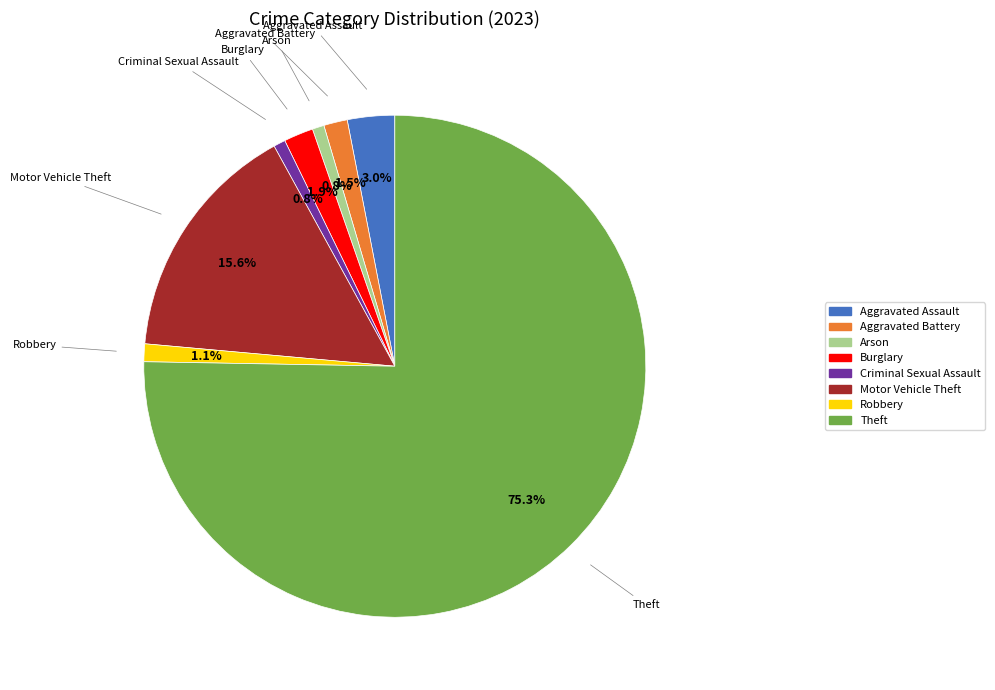

What is the largest slice in the pie chart?

Theft